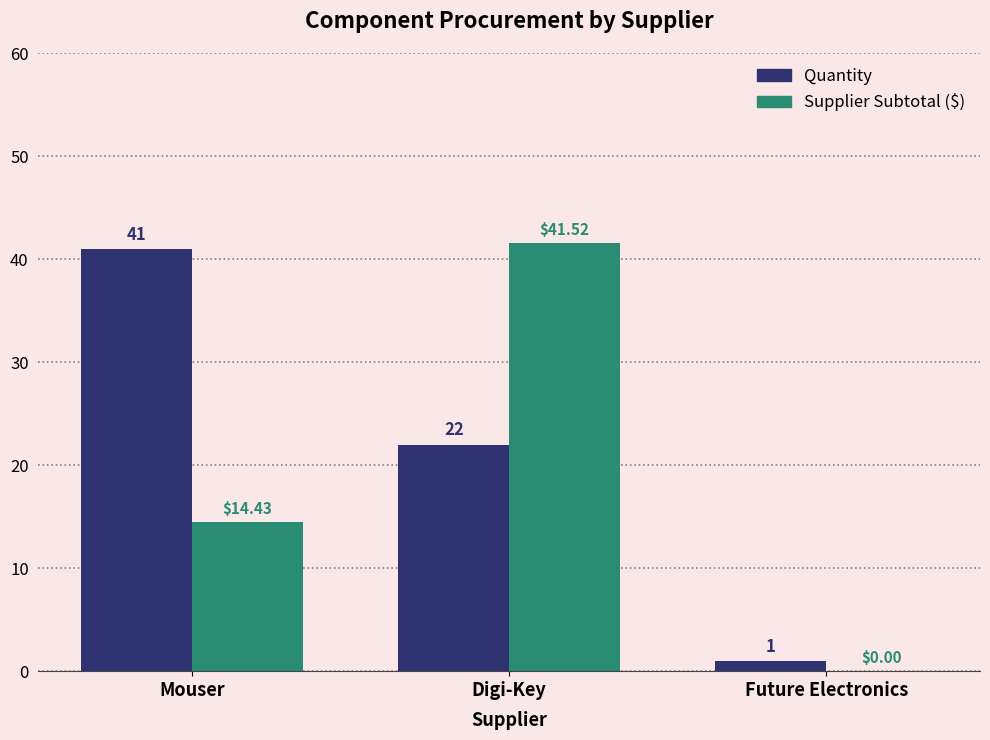

Which category has the highest value in the Quantity series?

Mouser